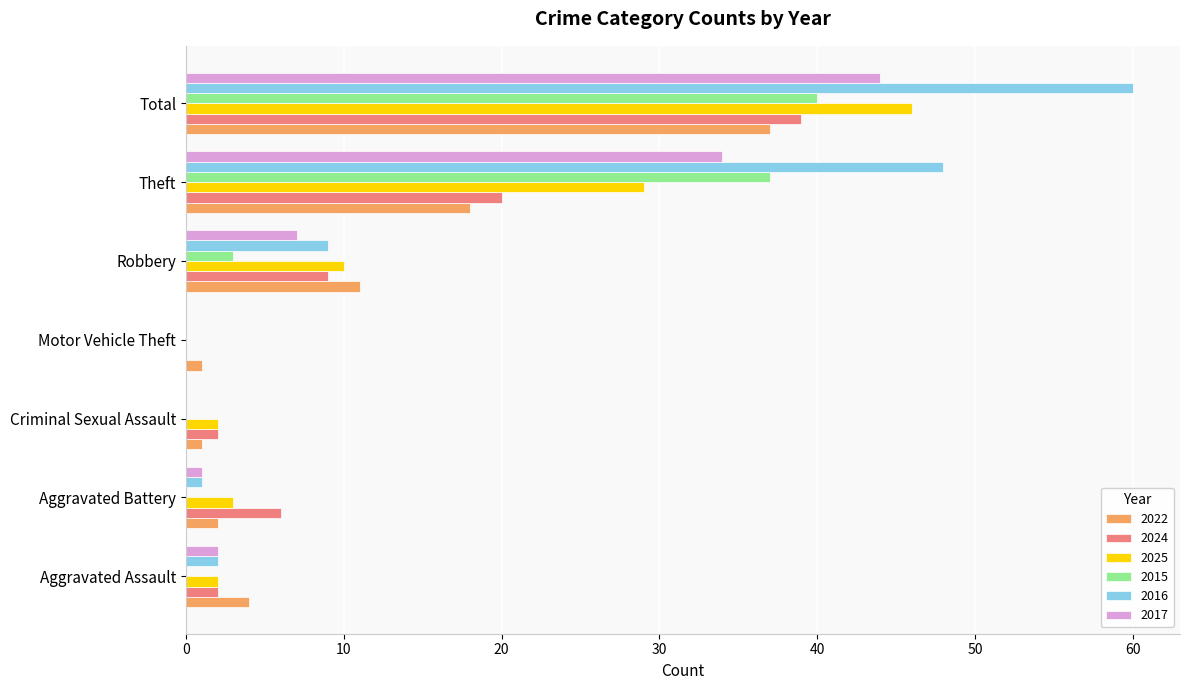

Is it true that 2016 equals 48 at Theft?

True